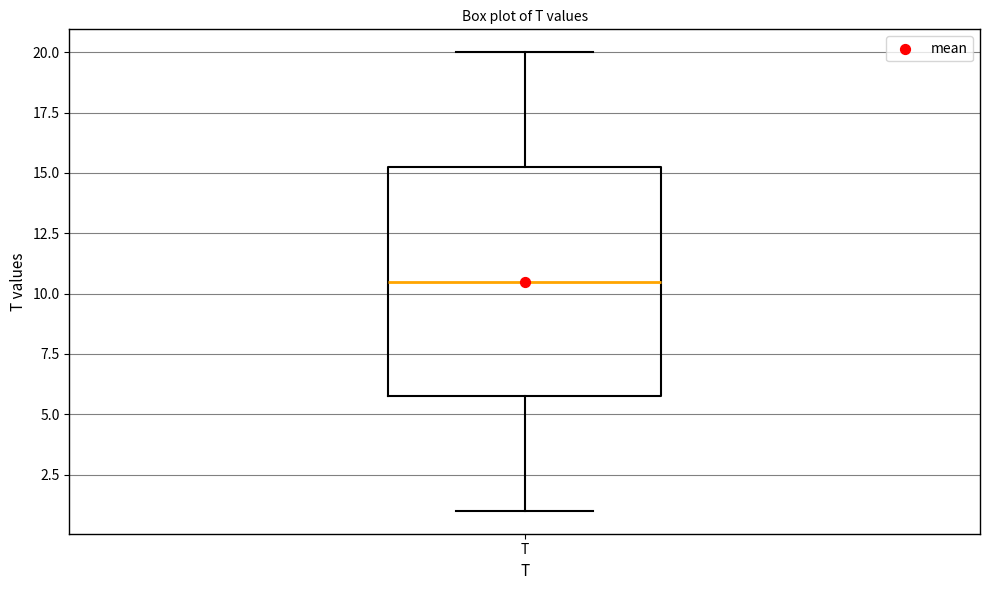

Read this box plot against the y-axis: the position of the median line, the range covered by the box, and the ends of both whiskers. The values are not printed on the chart, so give them approximately, as read against the axis.

median 10.5, box 6.0 to 15.5, whiskers 1.0 to 20.0